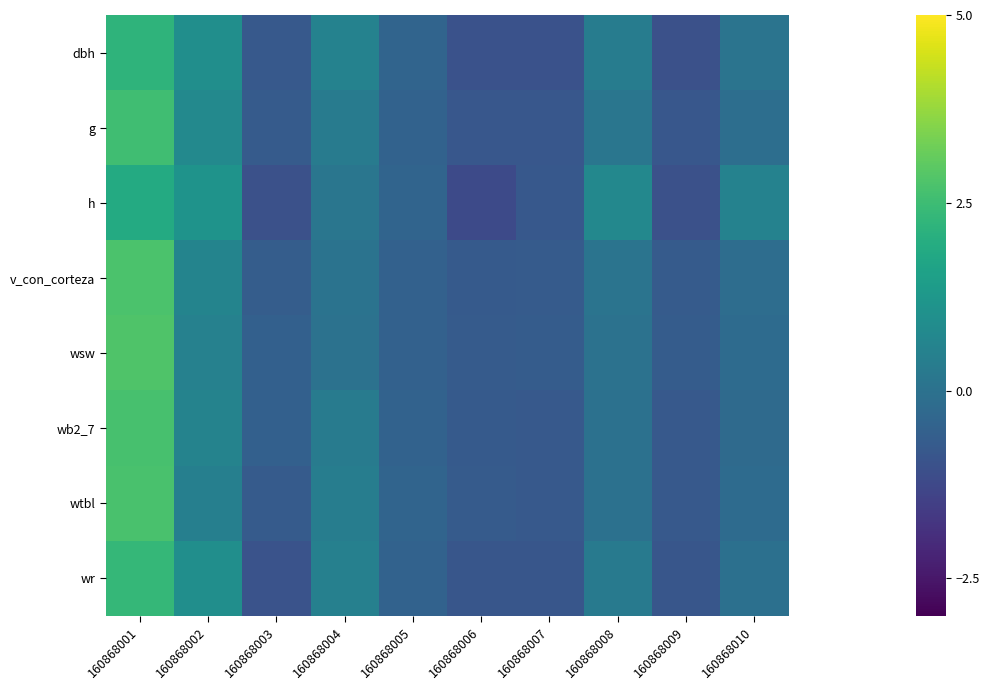

At how many categories does at least one series exceed 0?

5